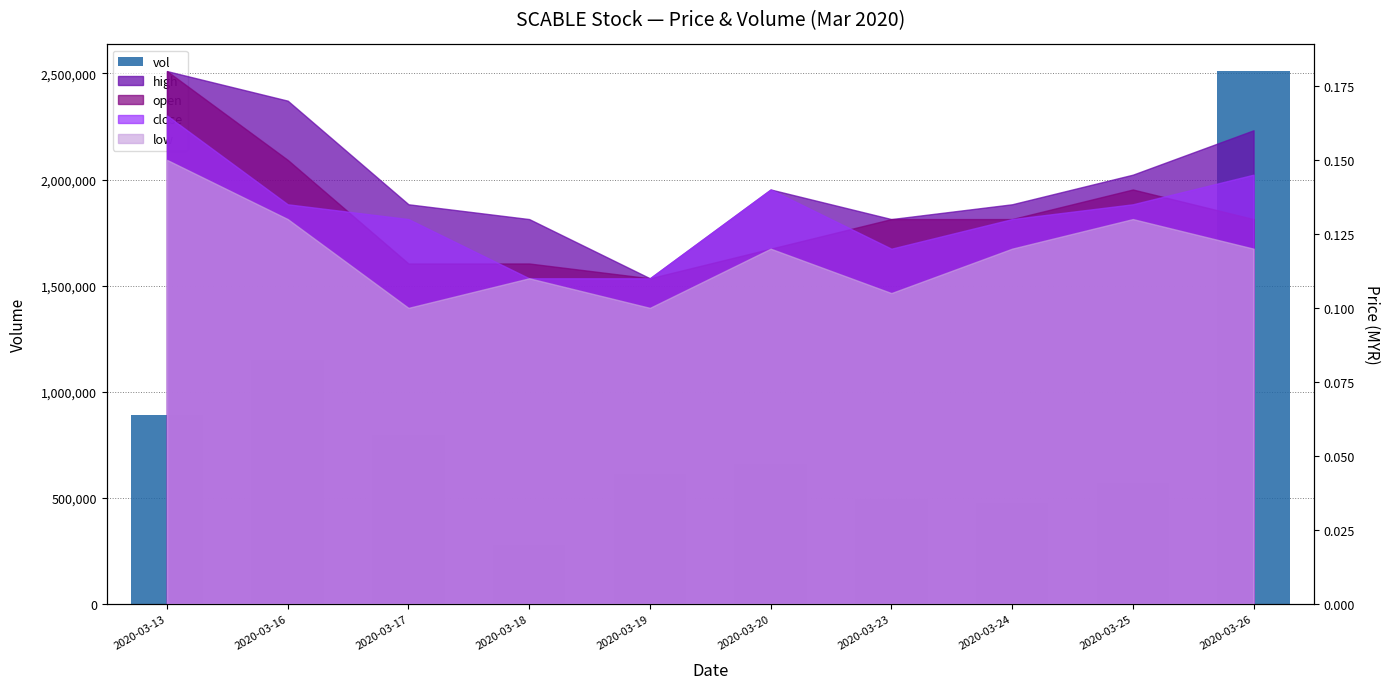

Are the bars grouped side by side (vs. stacked)?

No